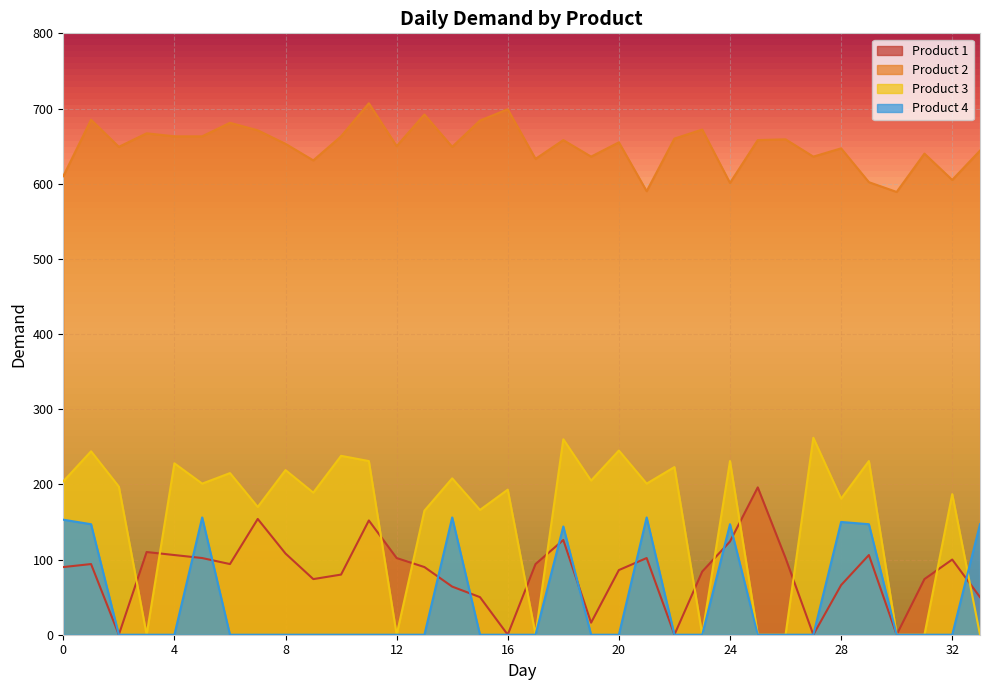

How many lines are shown in the chart?

4